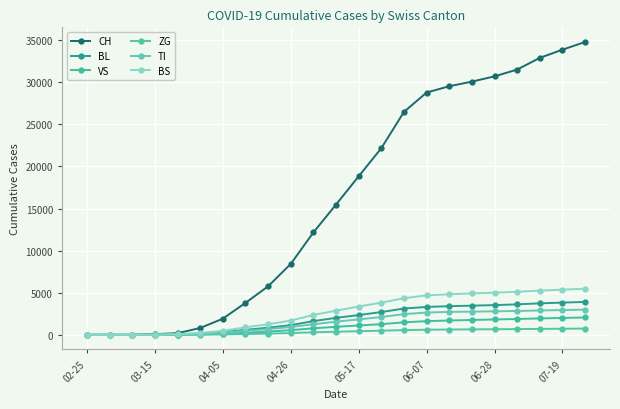

Does the chart have visible grid lines?

Yes